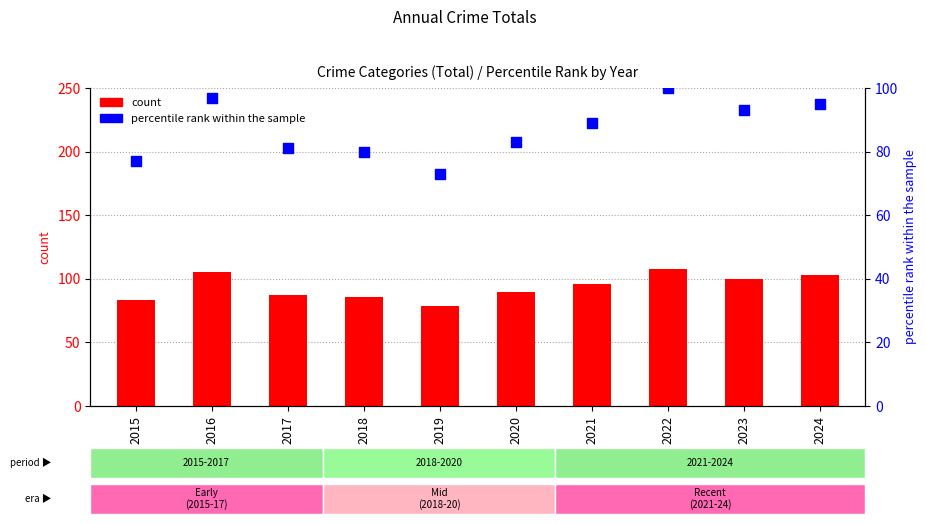

What are all the series names shown in the legend?

count, percentile rank within the sample